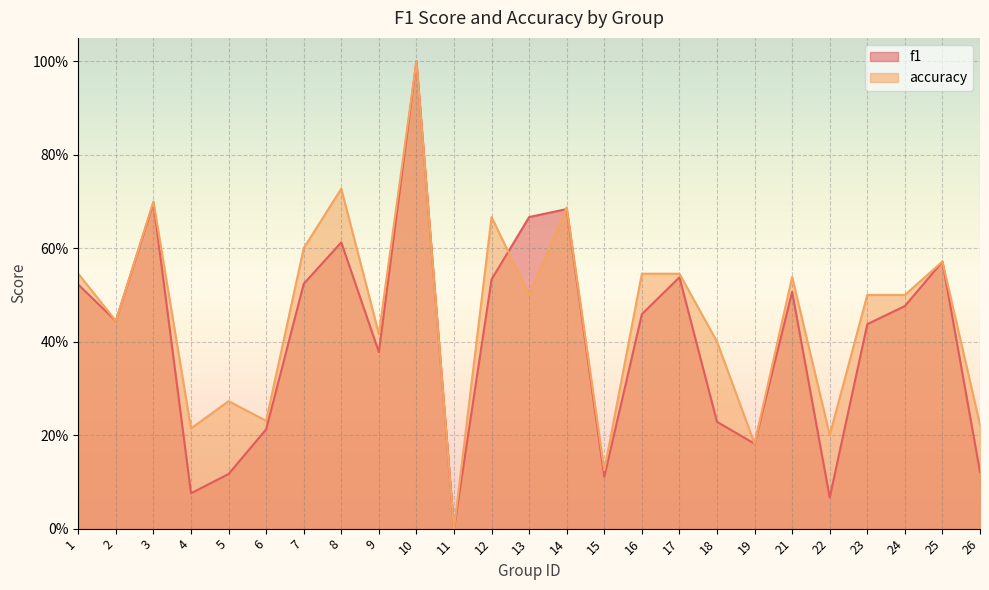

What is the value of the accuracy point at the 2nd from the left?

0.4